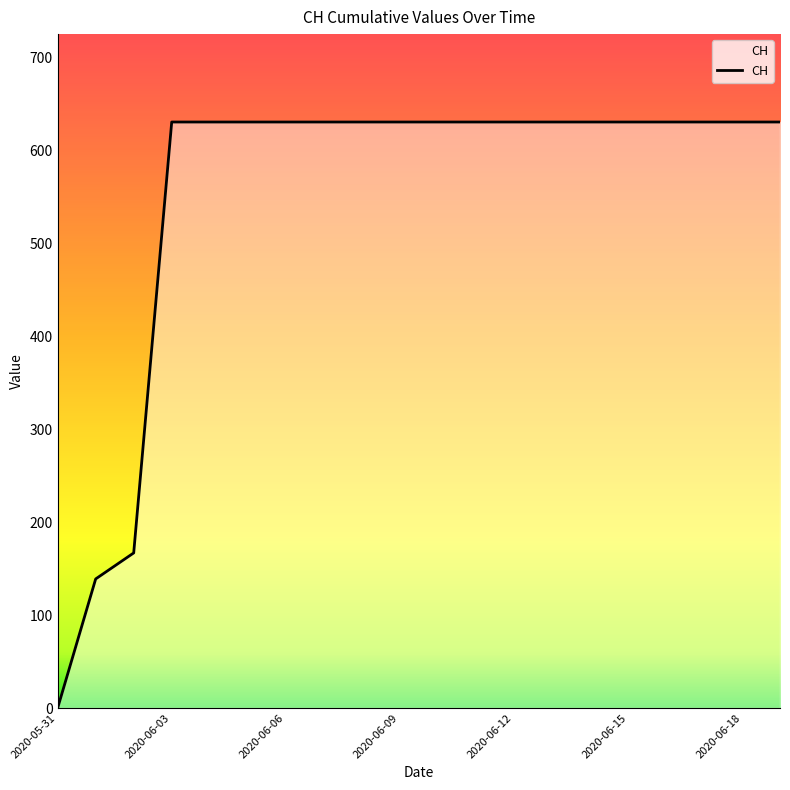

What is the greatest value displayed?

631